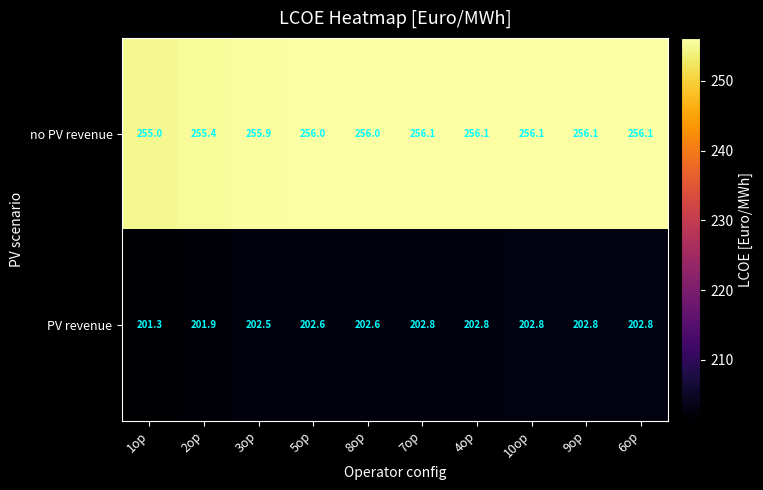

Which series has the largest total across all categories?

no PV revenue